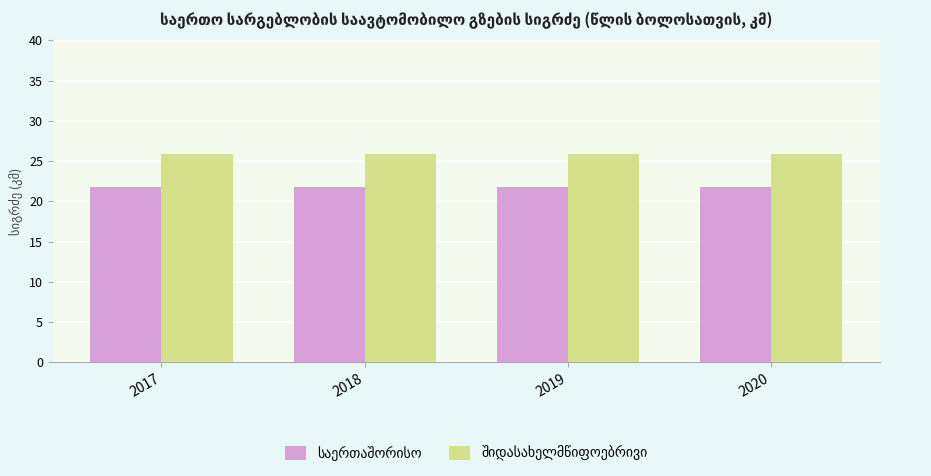

Are the bars grouped side by side (vs. stacked)?

Yes